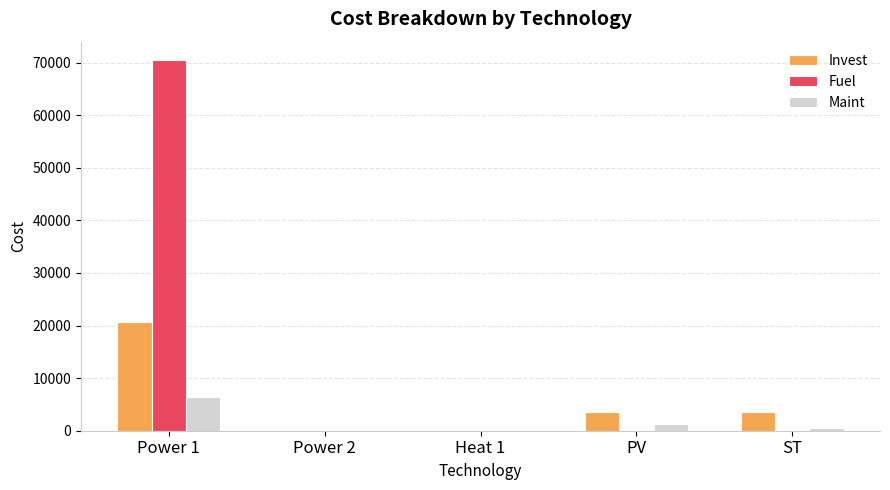

True or false: Fuel has a value of 0.0 at PV.

True